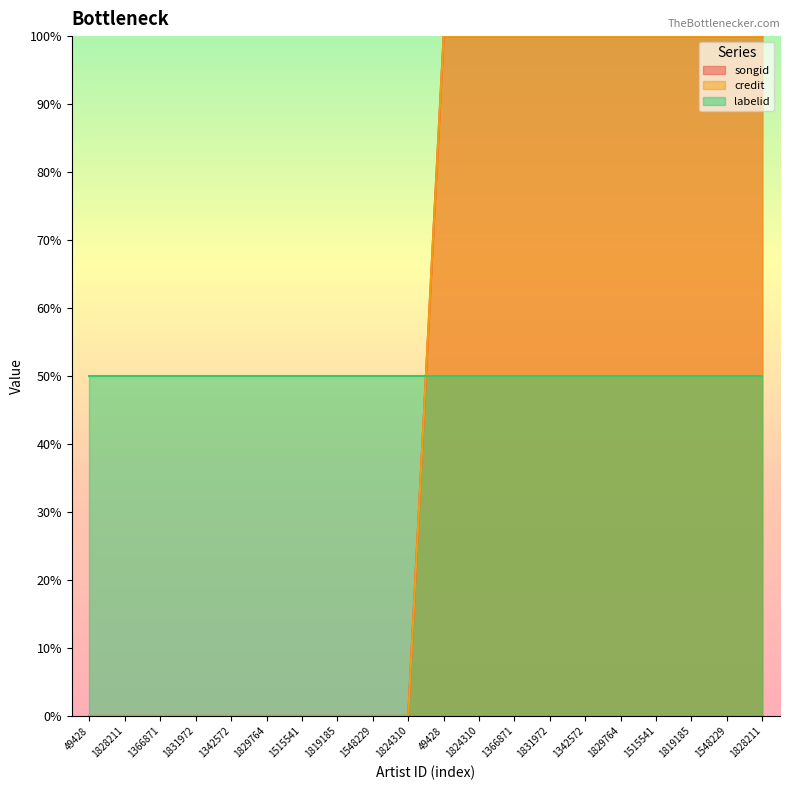

What is the difference between the maximum and second lowest values in the credit series?

100